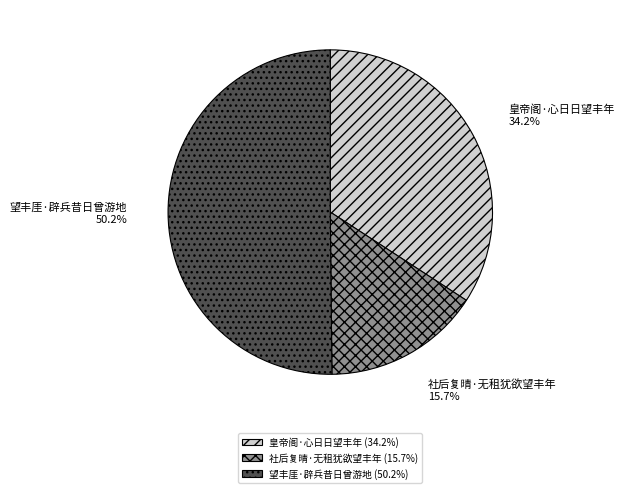

What is the largest slice in the pie chart?

望丰厓·辟兵昔日曾游地